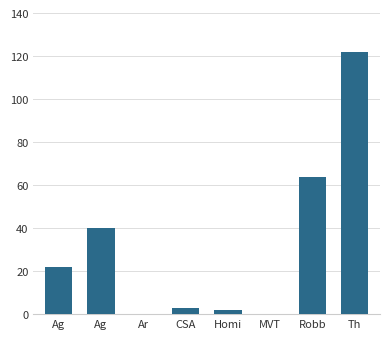

Count the number of categories in the chart.

8